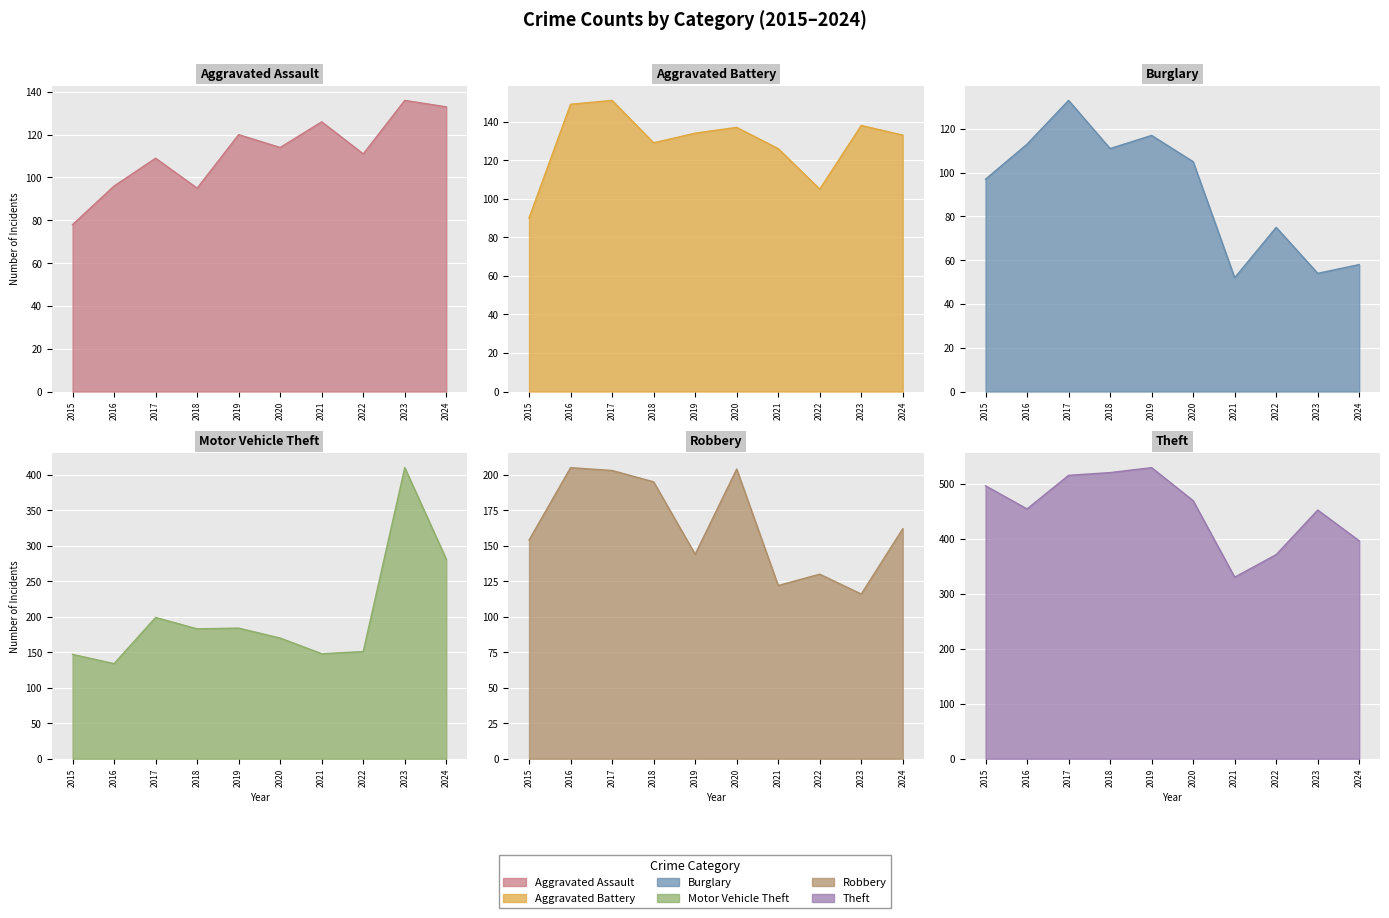

At which category is the sum across all series the highest?

2017